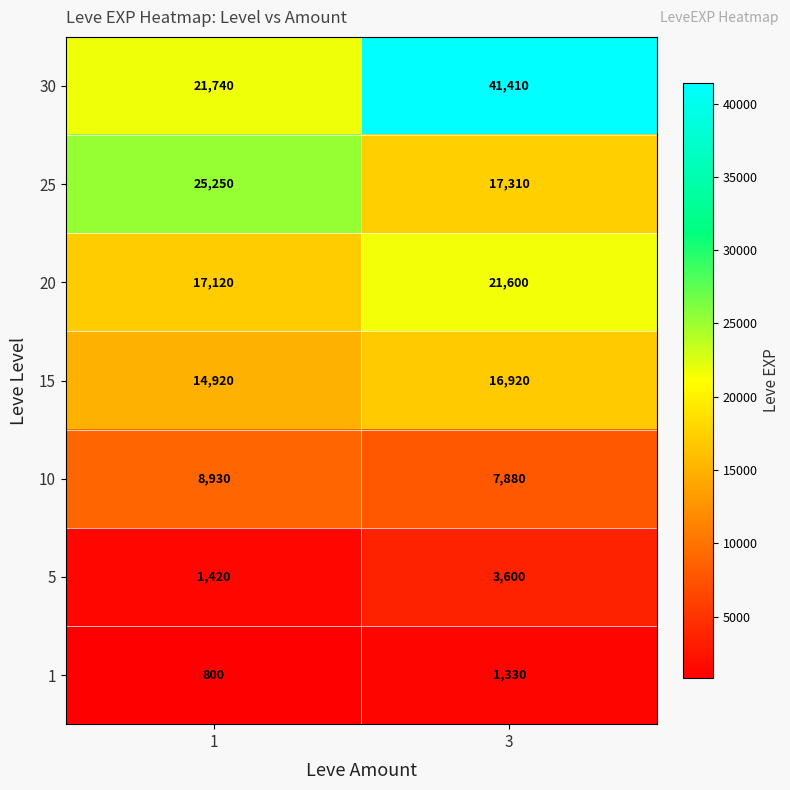

Reading left to right, transcribe all the data shown in this chart.

30: 1=21740	3=41410
25: 1=25250	3=17310
20: 1=17120	3=21600
15: 1=14920	3=16920
10: 1=8930	3=7880
5: 1=1420	3=3600
1: 1=800	3=1330